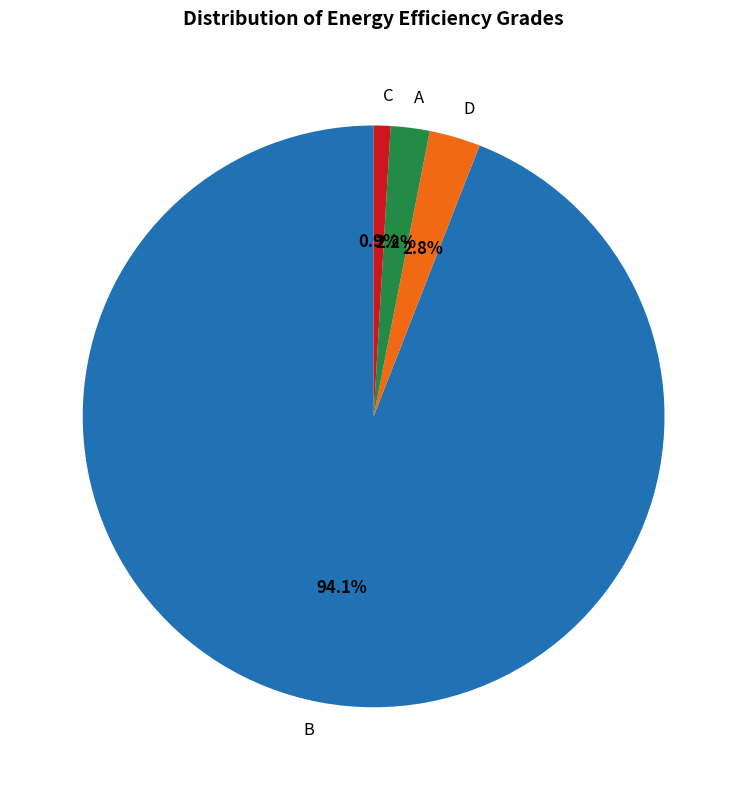

How many slices are in this pie chart?

4